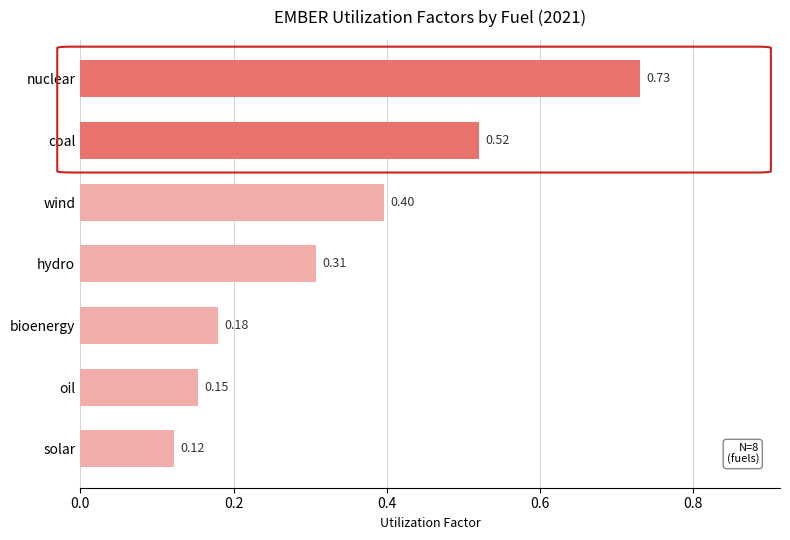

What is the label of the 1st bar from the bottom?

solar